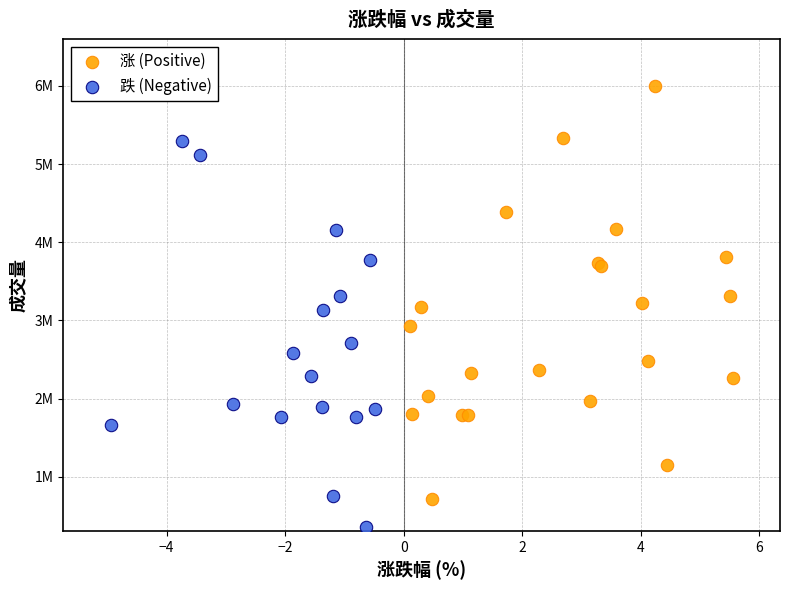

Which series reaches the minimum Y coordinate?

跌 (Negative)